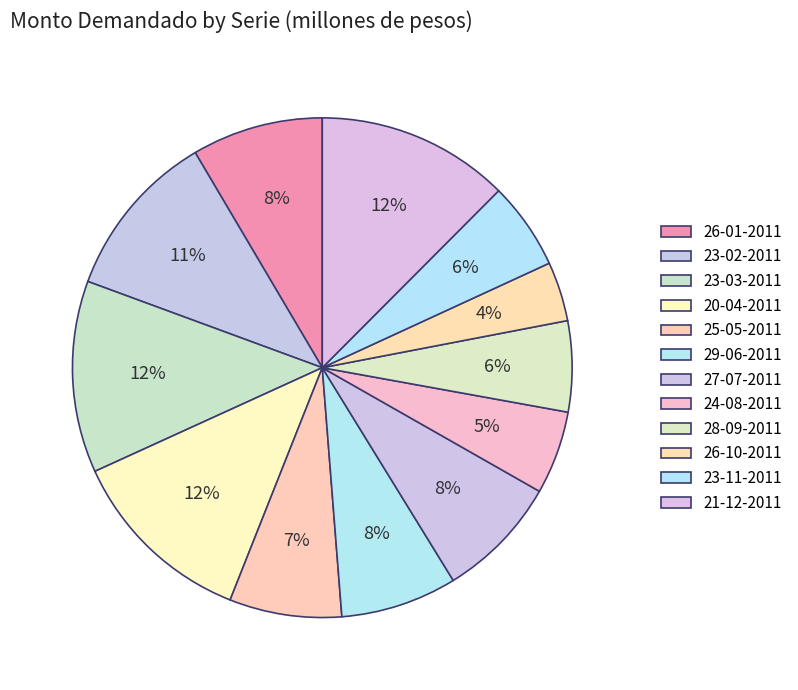

Count the number of slices in the pie.

12